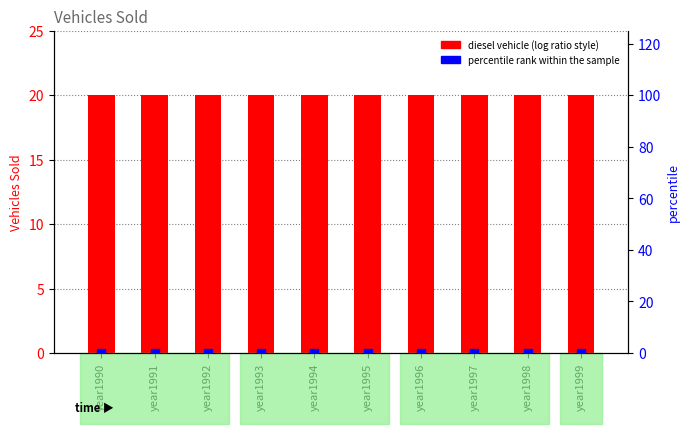

Which series contains the highest Y value?

diesel vehicle